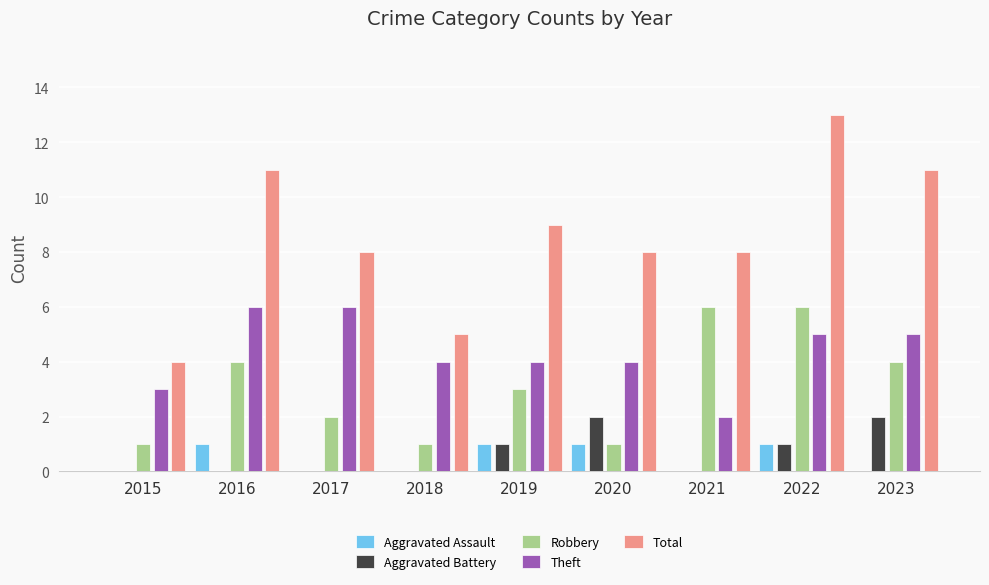

What is the maximum value shown in the chart?

13